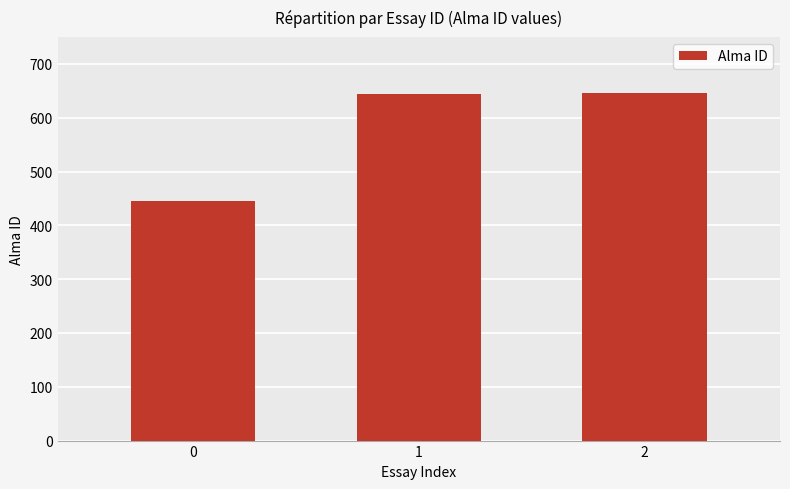

What is the greatest value displayed?

645